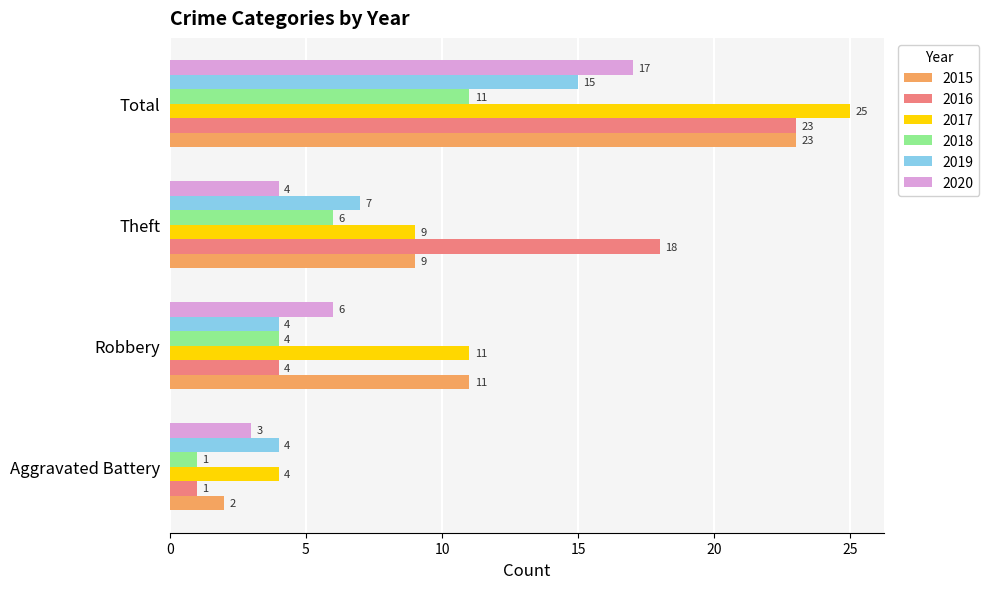

Where is 2019 nearest to the value 9?

Theft